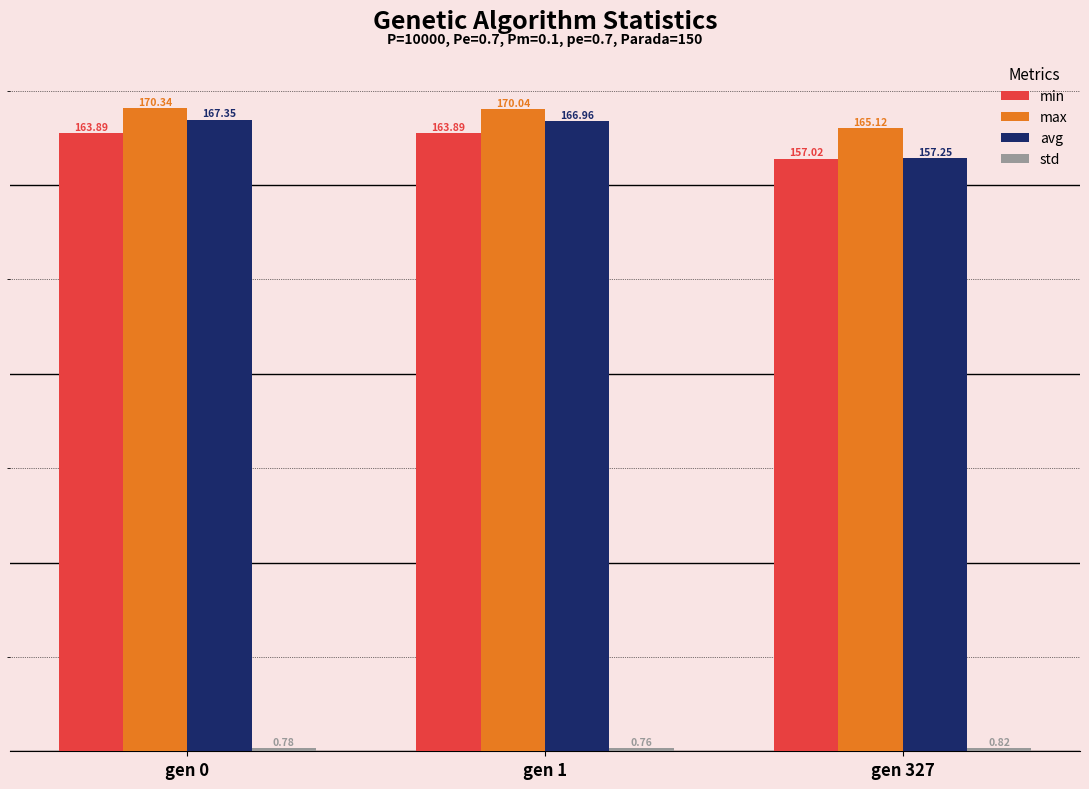

What is the difference between the maximum and minimum values in the max series?

5.2